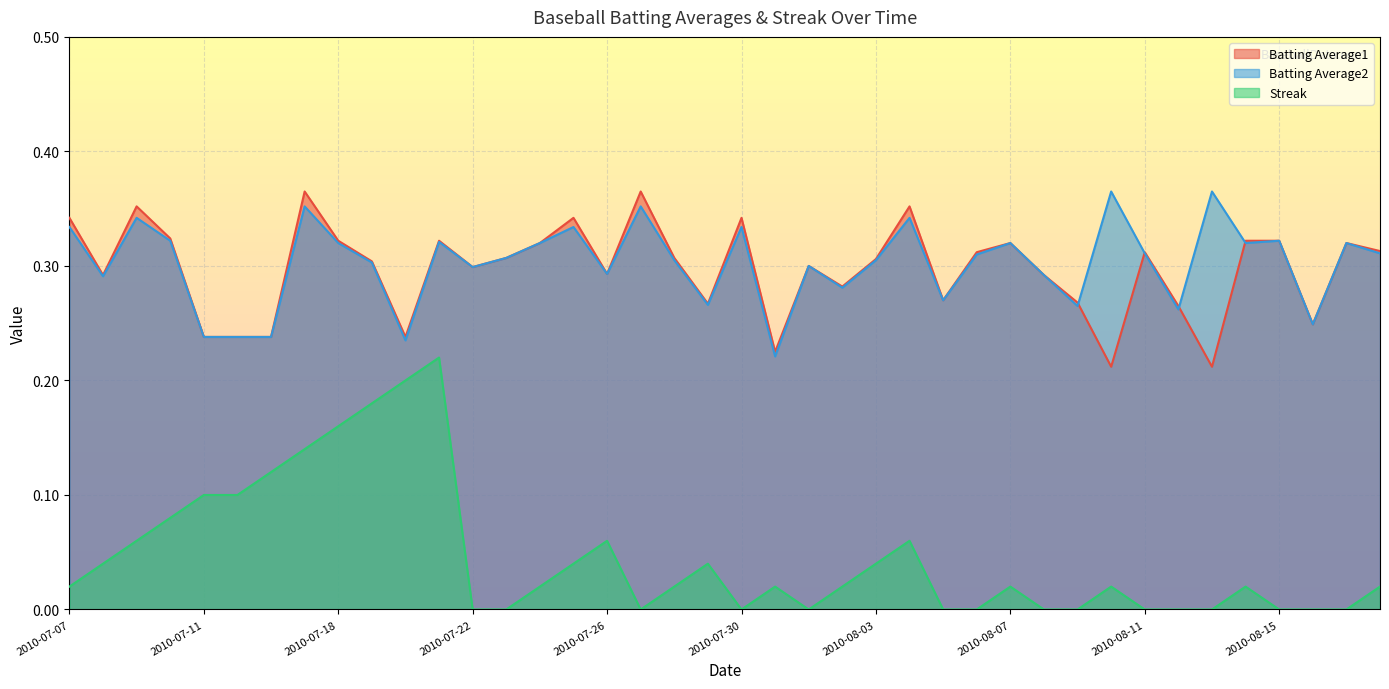

At which category does Batting Average2 reach its first local peak?

2010-07-09